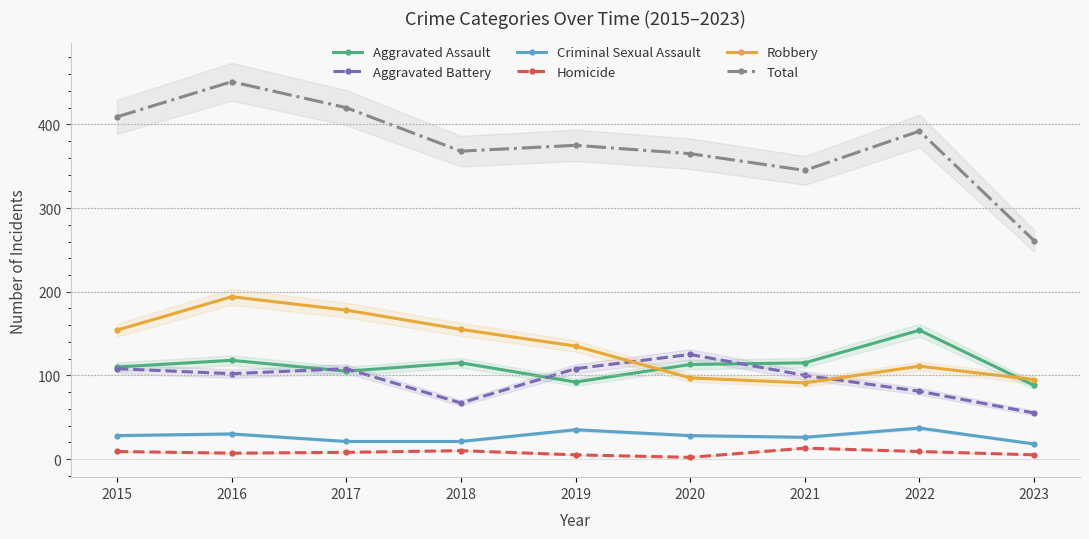

In Criminal Sexual Assault, how many points are lower than both neighbors (excluding endpoints)?

1